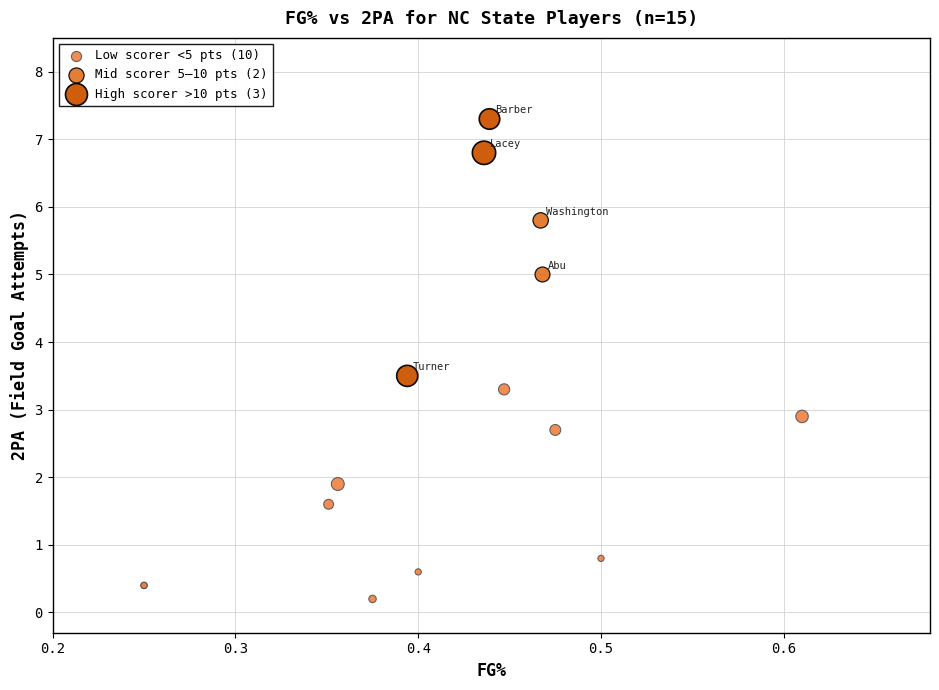

Which series has the widest spread of Y values?

High scorer >10 pts (3)